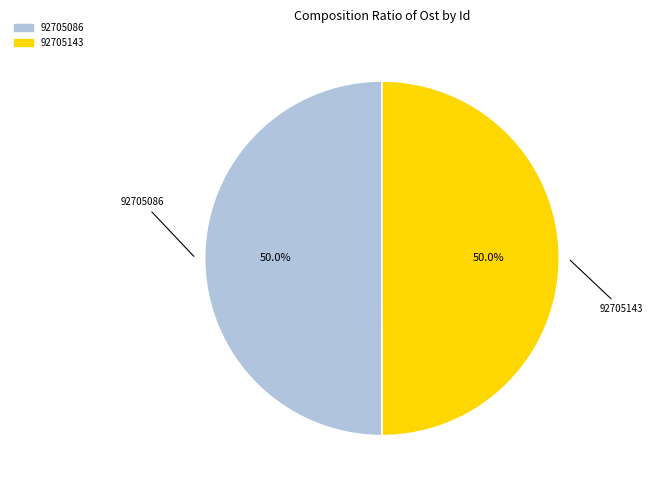

What percentage is NOT represented by 92705086?

50.0%